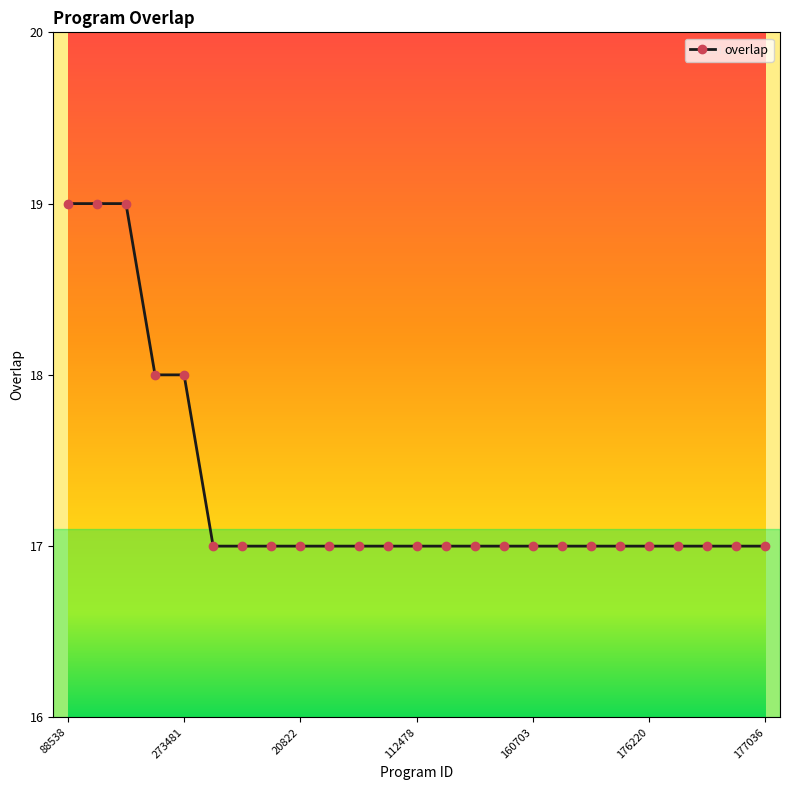

Count the values in the range 17 to 18.

22